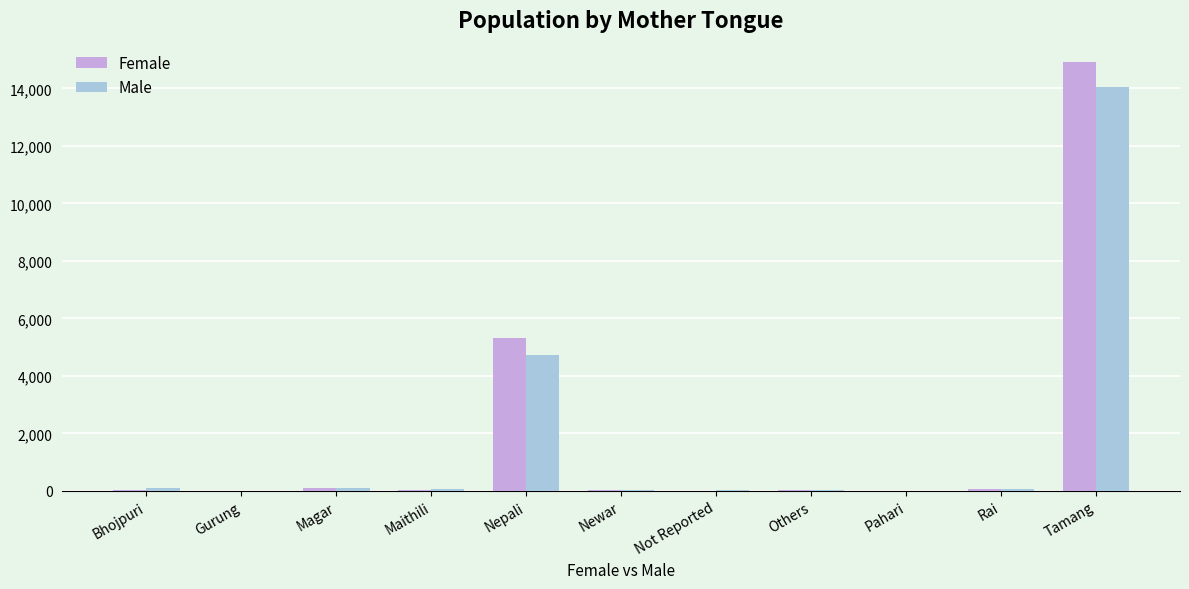

Between Not Reported and Tamang, which series saw the biggest shift?

Female